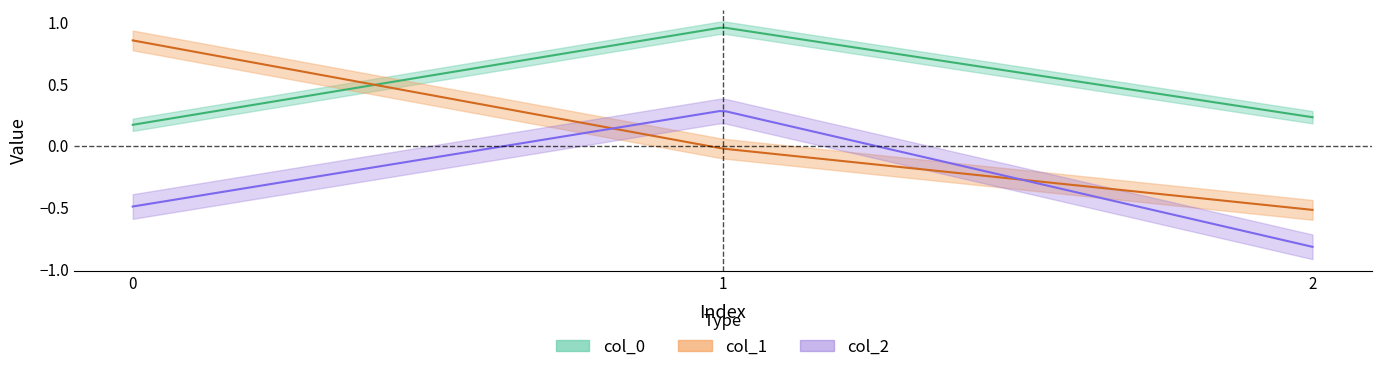

Which series has the widest spread of values?

col_1